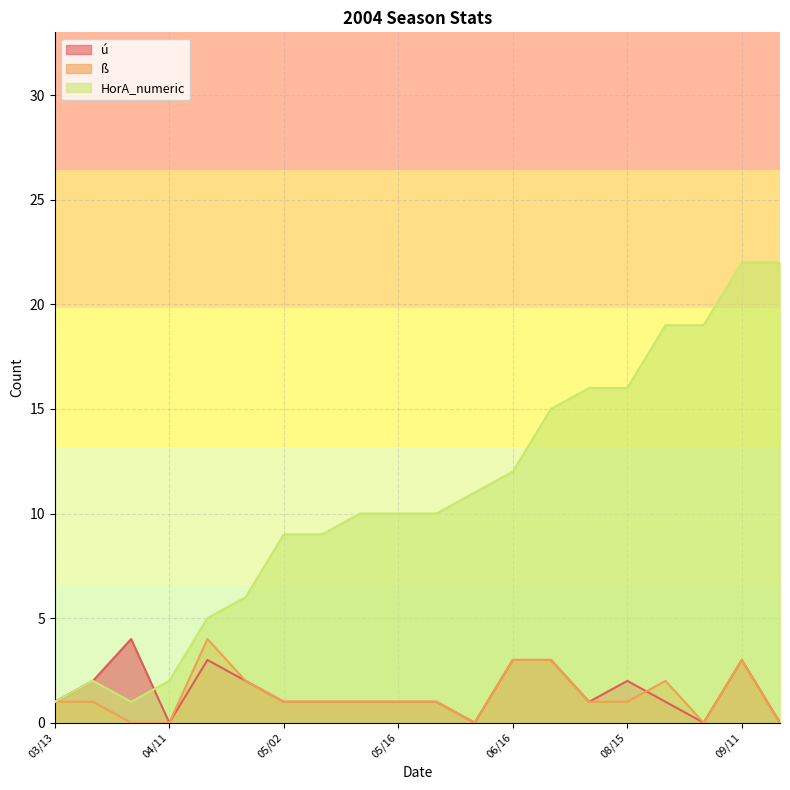

What position from the right is 04/11?

17